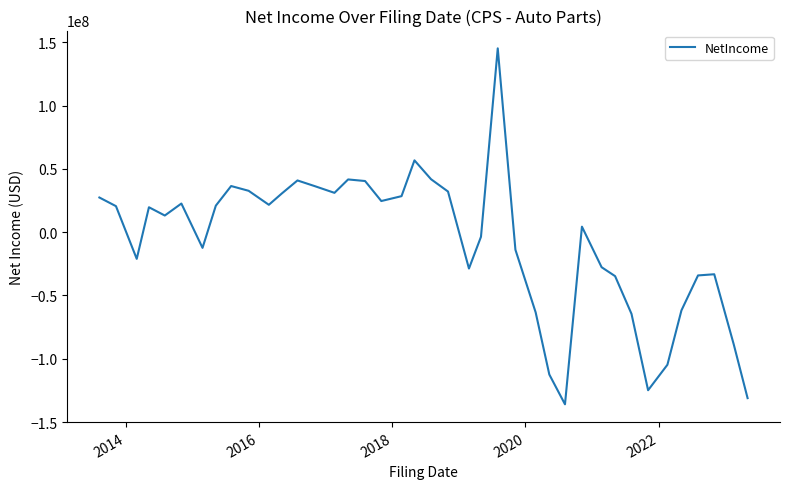

How many lines are shown in the chart?

1